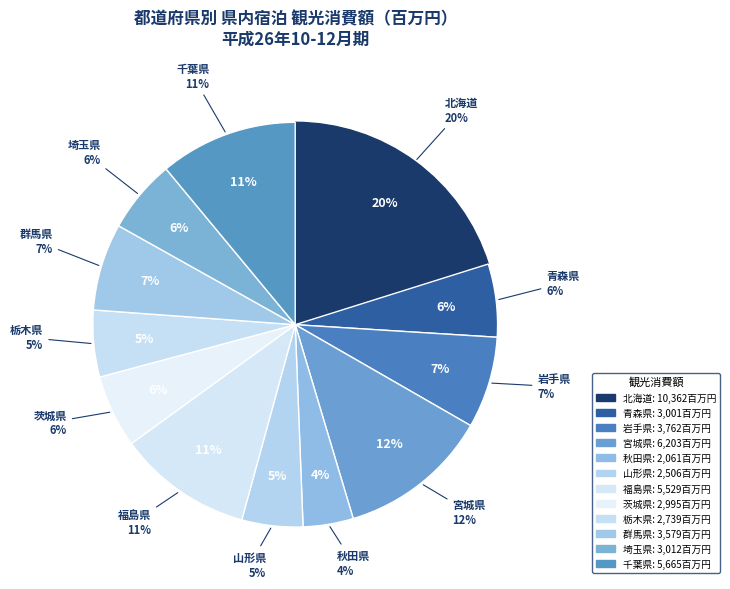

To the nearest percent, what percentage of the pie is 群馬県?

7%